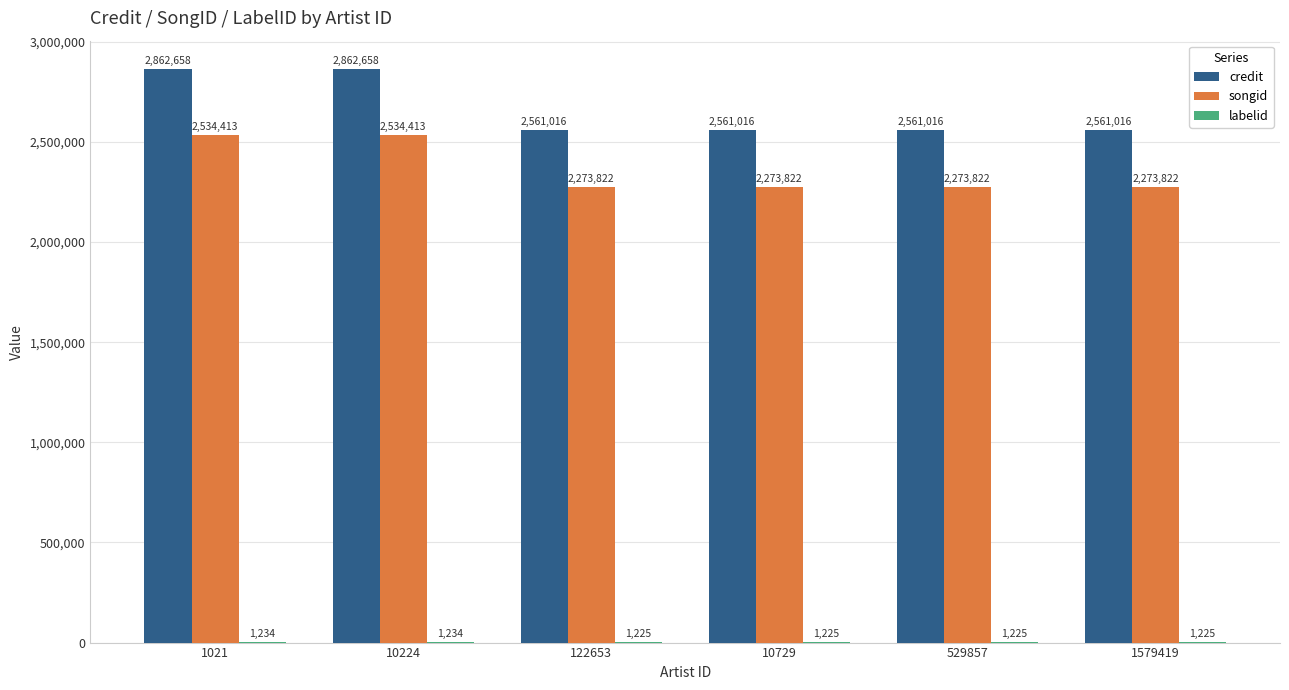

Which series has the largest total across all categories?

credit